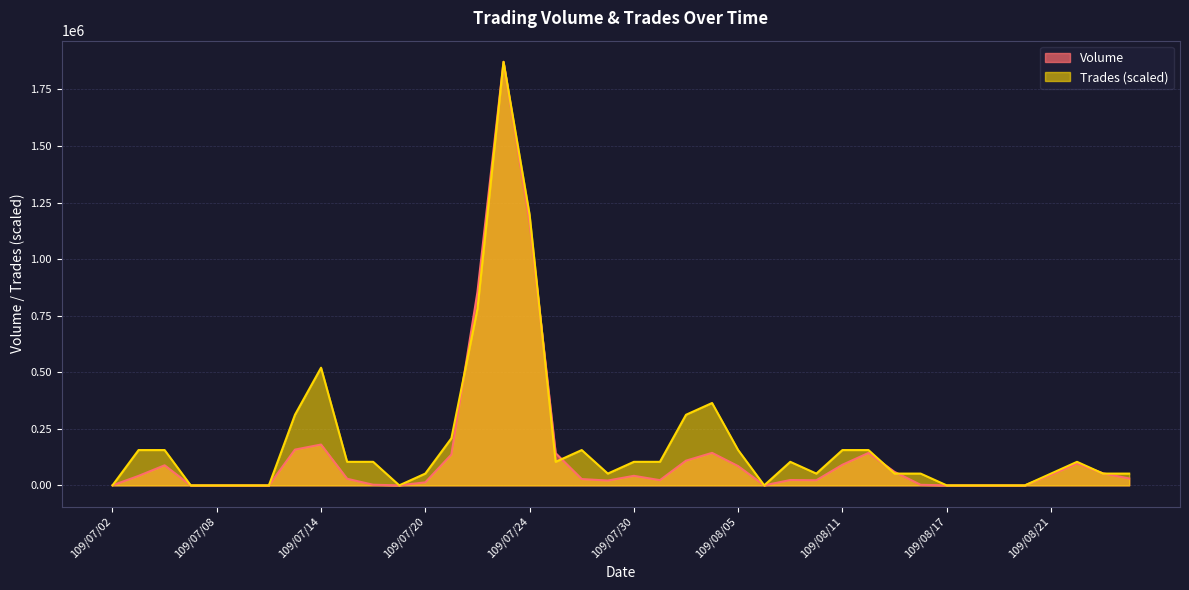

What position from the right is 109/07/31?

19